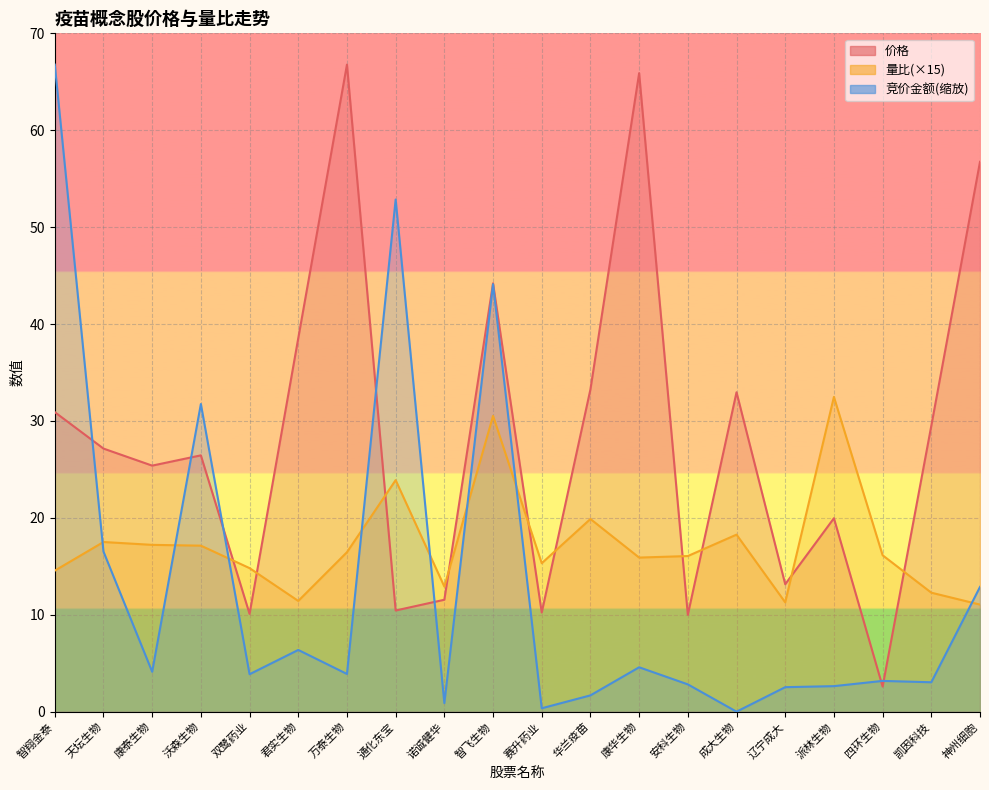

How many intersections are there between 价格 and 量比?

10